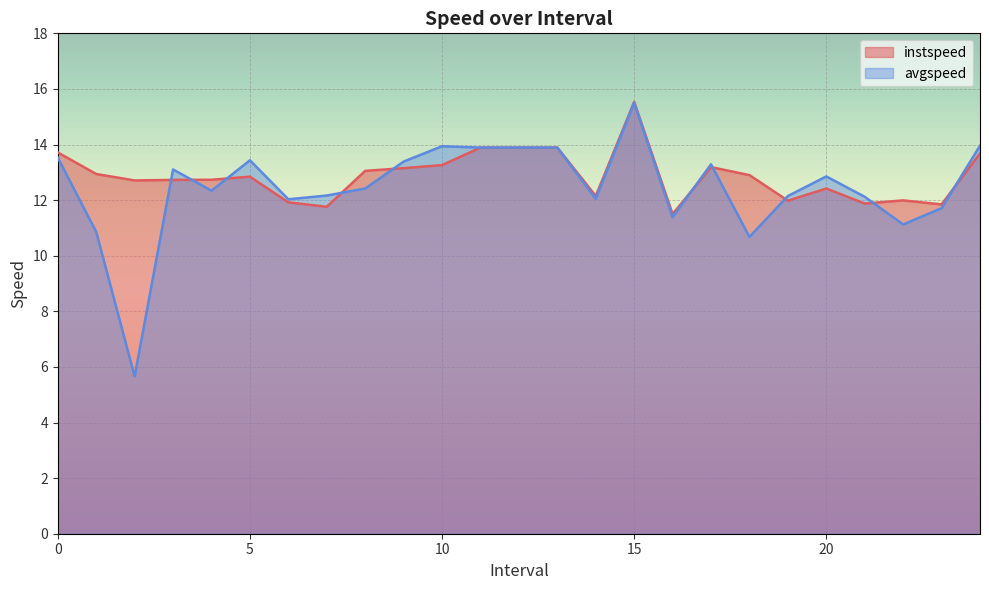

In avgspeed, how many points are higher than both neighbors (excluding endpoints)?

6